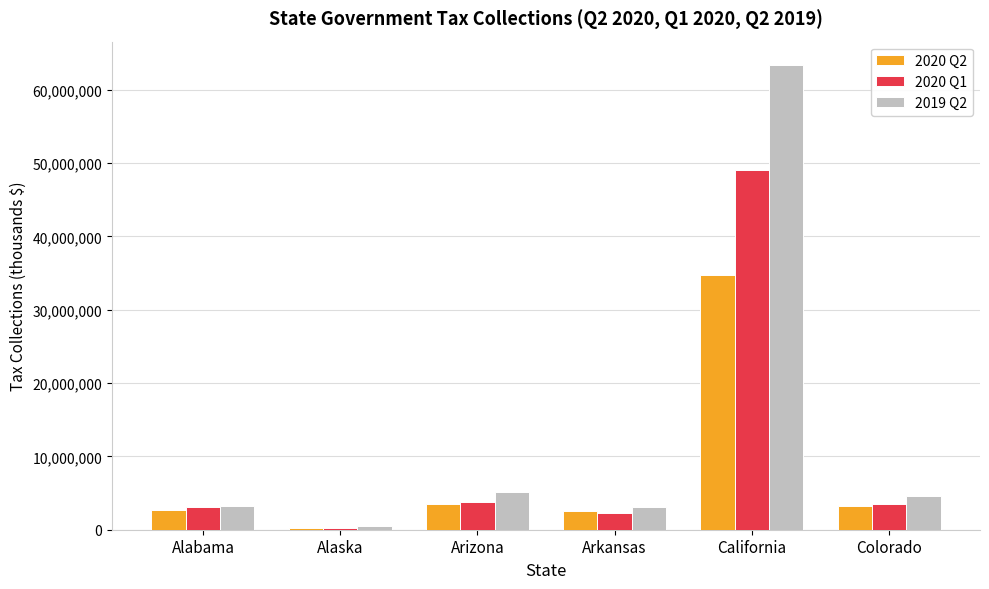

Which category has the lowest value in the 2020 Q2 series?

Alaska